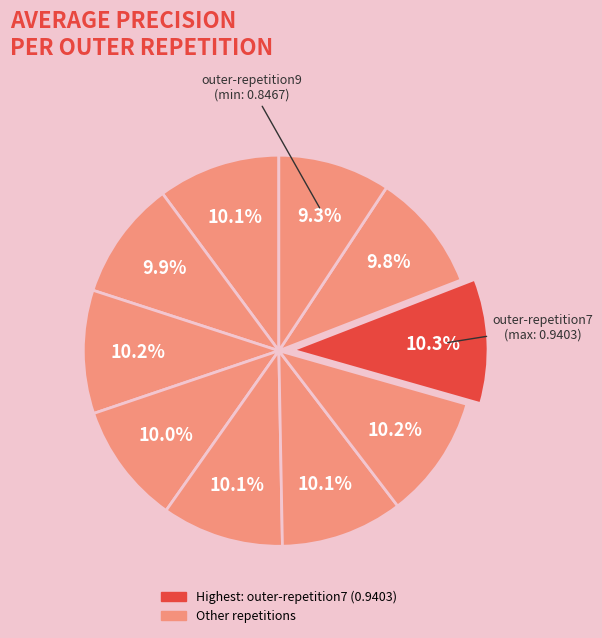

How many segments does this pie chart have?

10